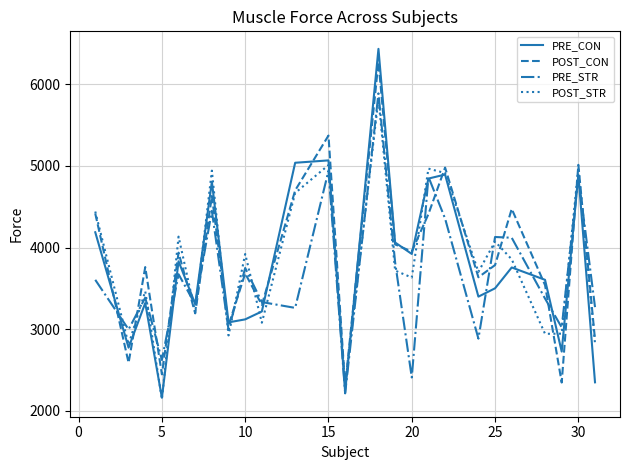

What is the highest value of the POST_STR series?

5822.6